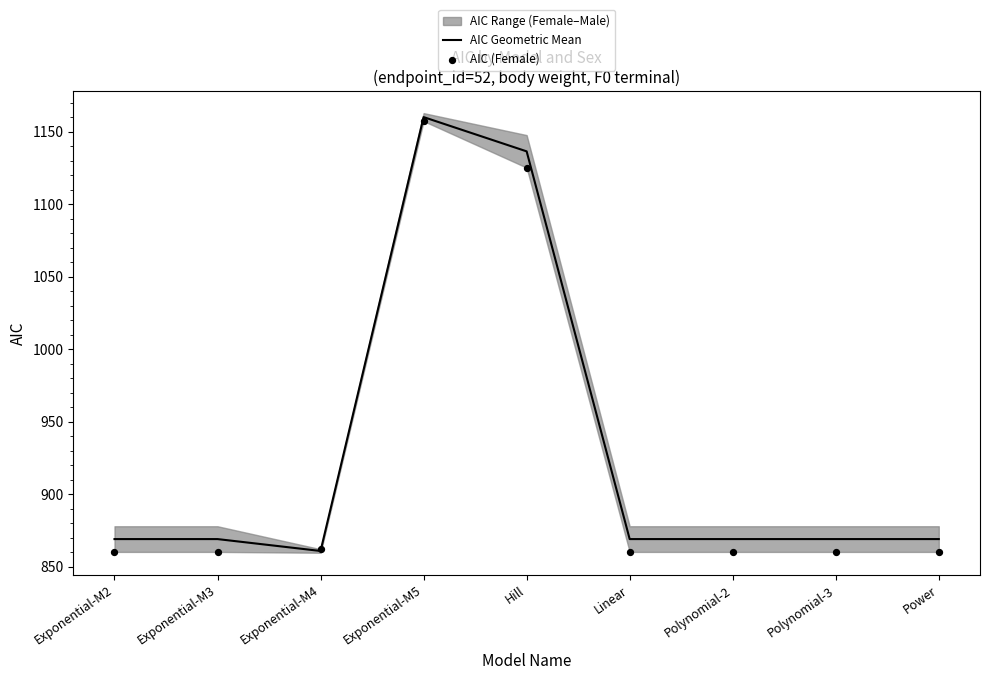

Which series contains the highest Y value?

AIC Geometric Mean